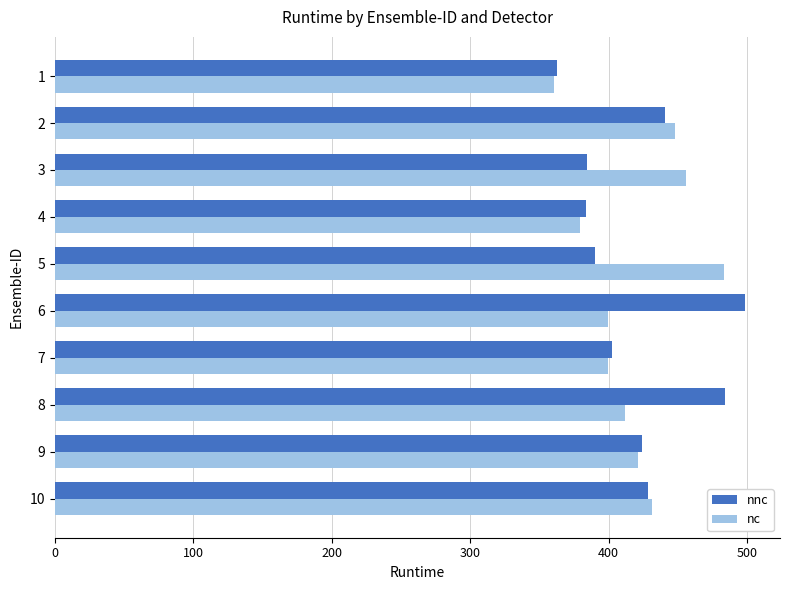

Rank the series at 6 from highest to lowest value.

nnc, nc